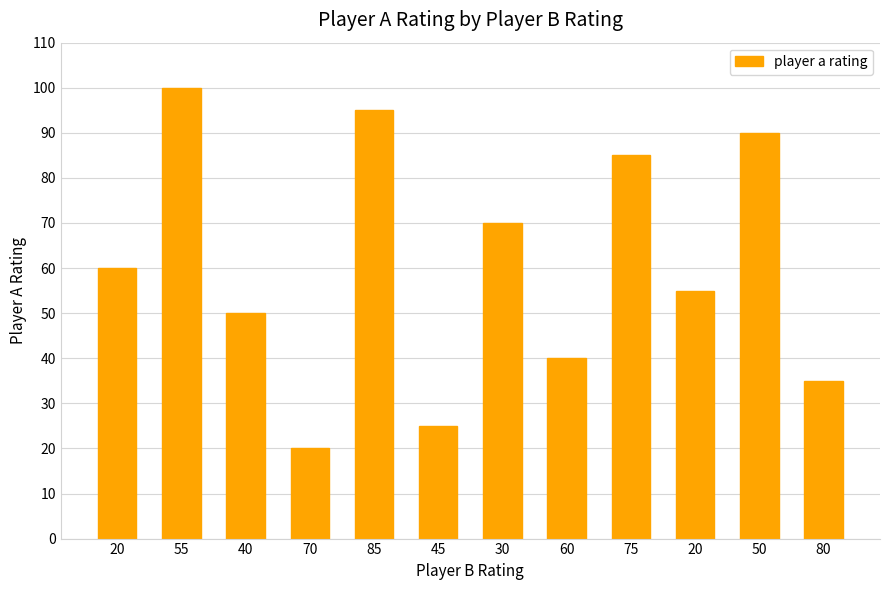

Are the bars horizontal?

No